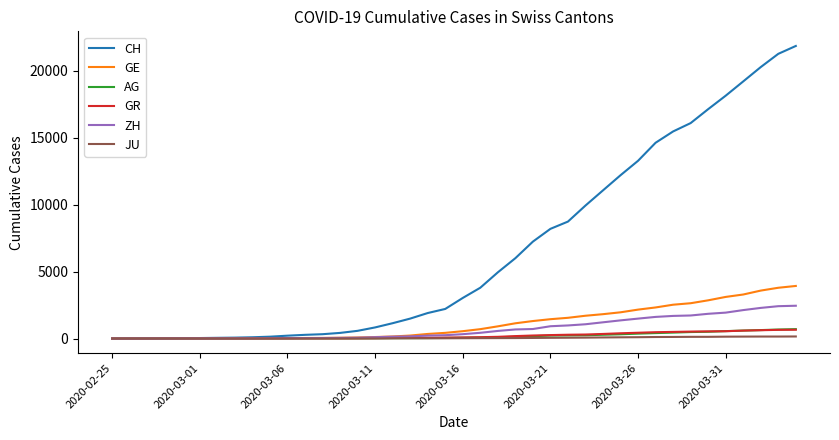

What is the greatest value displayed?

21855